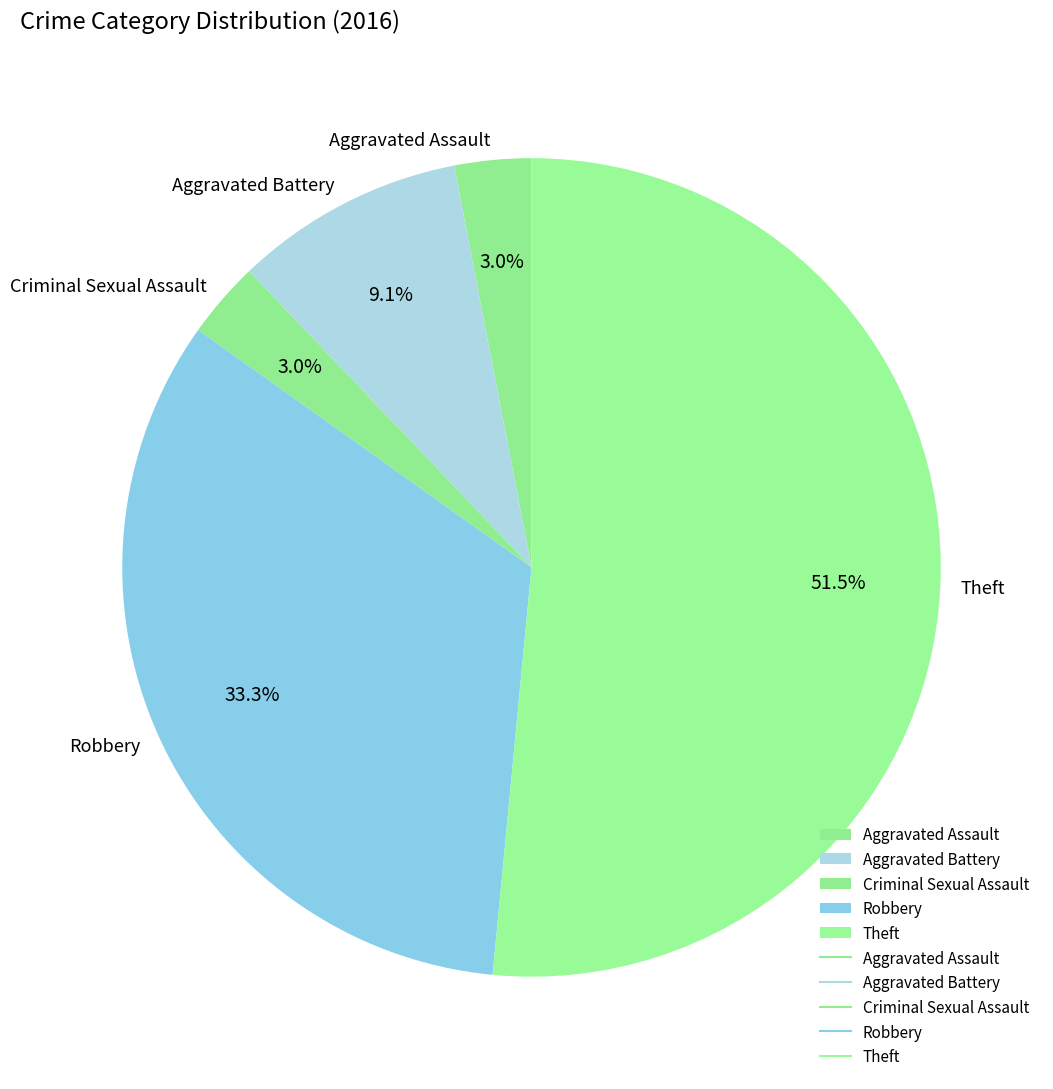

Does Aggravated Assault represent more than half of the total?

No